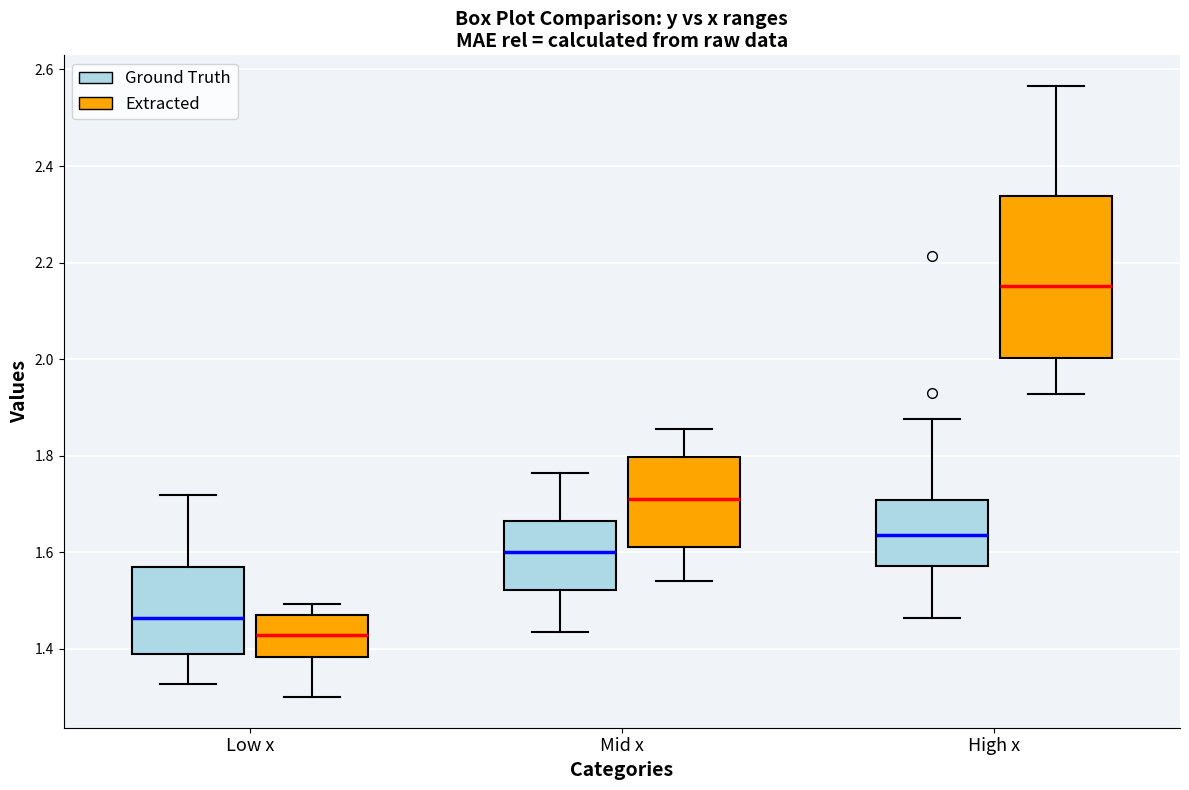

Reading left to right, transcribe this box plot: for each box, give where its median line is, the range the box spans, and where its two whiskers end, as read against the y-axis. The values are not printed on the chart, so give them approximately, as read against the axis.

Low x (Ground Truth): median 1.46, box 1.38 to 1.56, whiskers 1.32 to 1.72
Low x (Extracted): median 1.42, box 1.38 to 1.48, whiskers 1.30 to 1.50
Mid x (Ground Truth): median 1.60, box 1.52 to 1.66, whiskers 1.44 to 1.76
Mid x (Extracted): median 1.72, box 1.62 to 1.80, whiskers 1.54 to 1.86
High x (Ground Truth): median 1.64, box 1.58 to 1.70, whiskers 1.46 to 1.88
High x (Extracted): median 2.16, box 2.00 to 2.34, whiskers 1.92 to 2.56